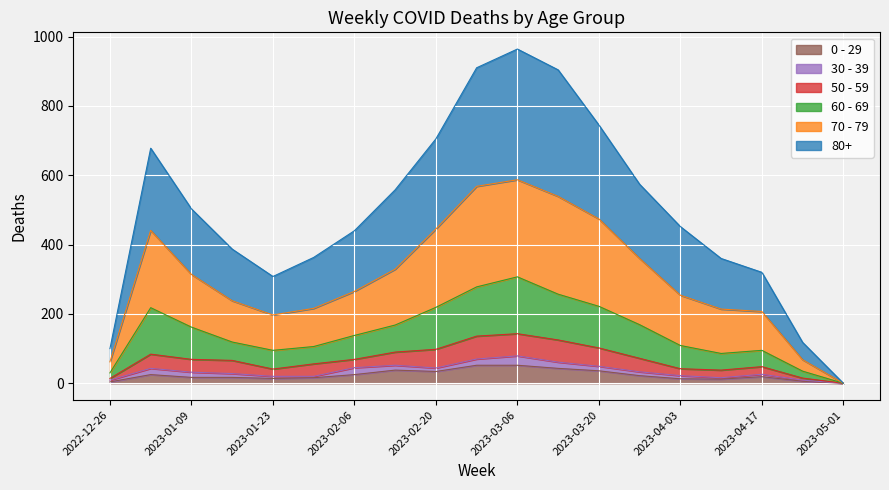

How many interior local peaks does the 60 - 69 series have?

3